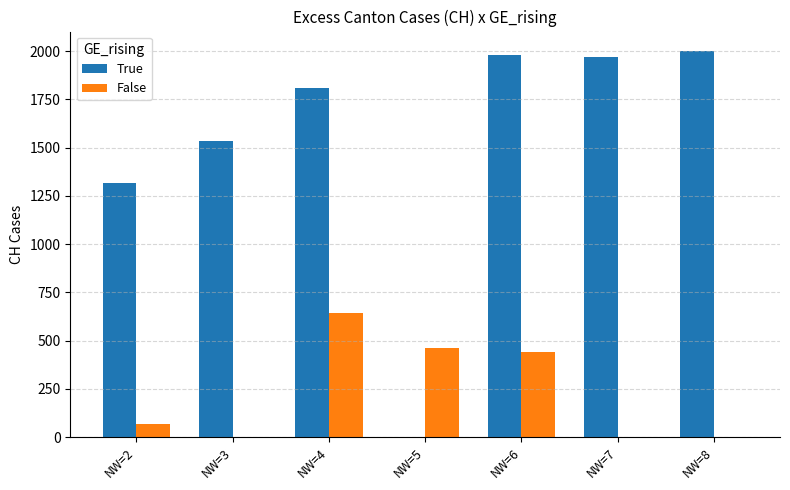

What is the sum of the True values at NW=6 and NW=3?

3511.0